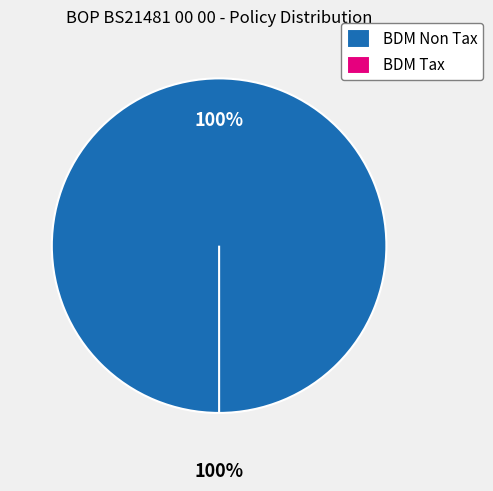

How many segments does this pie chart have?

2